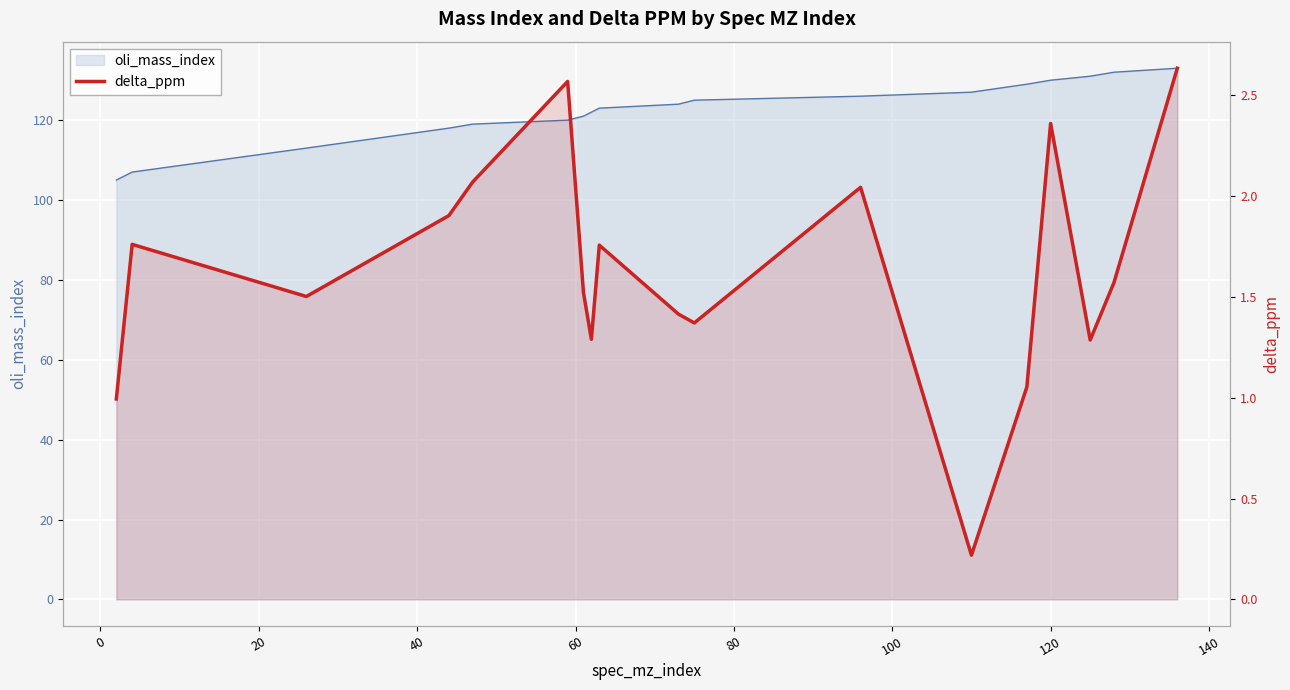

What is the sum of all values?

29.3